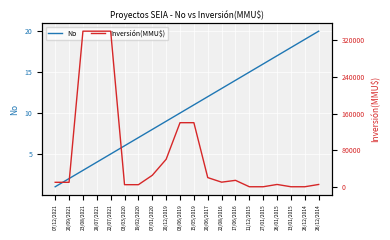

How many series are shown in this chart?

2